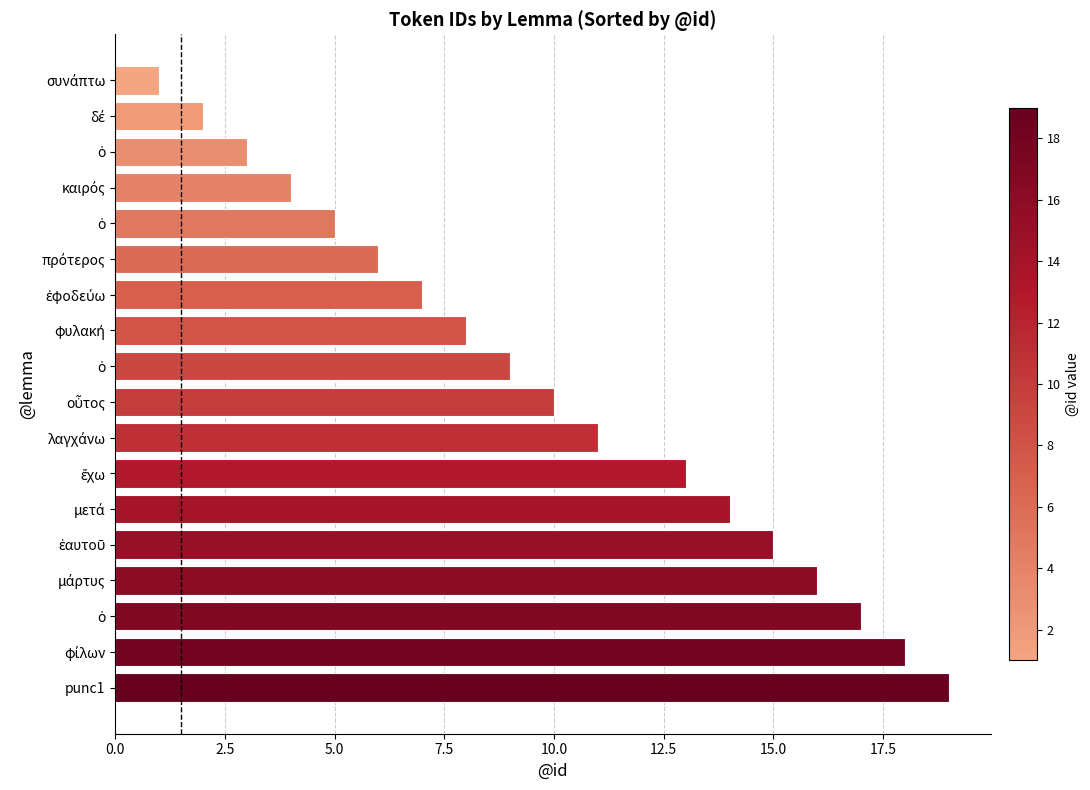

How many series are shown in this chart?

1